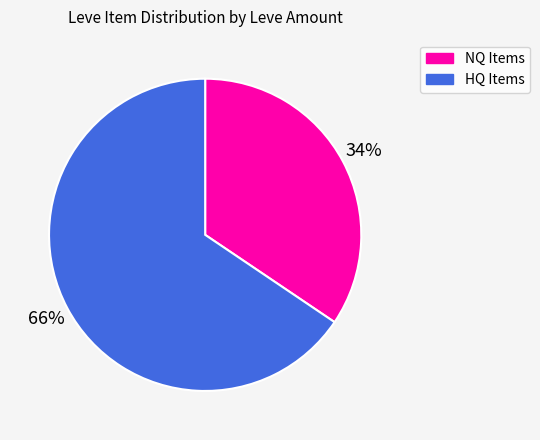

To the nearest percent, what is the average slice percentage?

50%